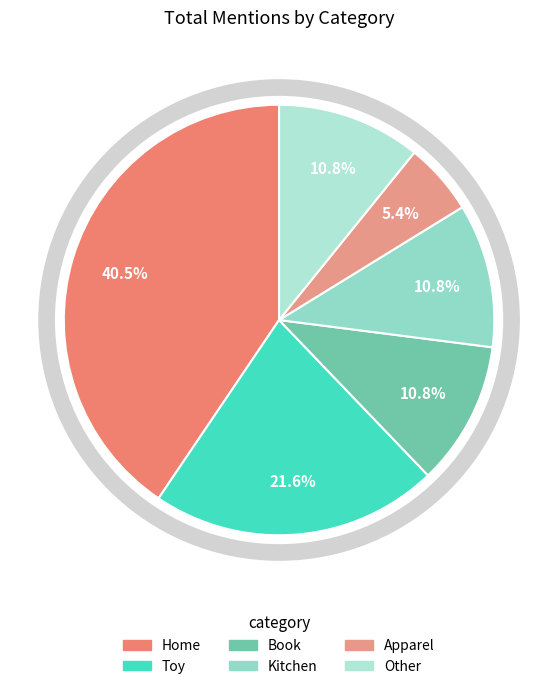

How many slices are in this pie chart?

6